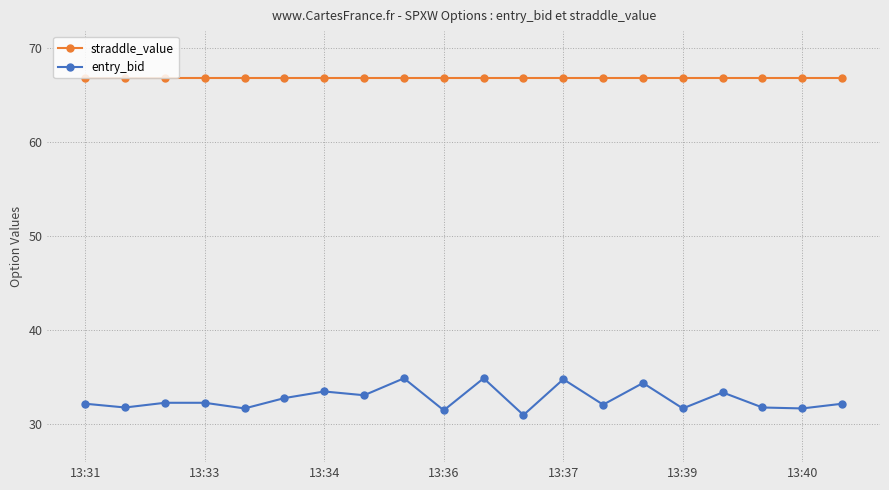

What is the maximum value for entry_bid?

34.9